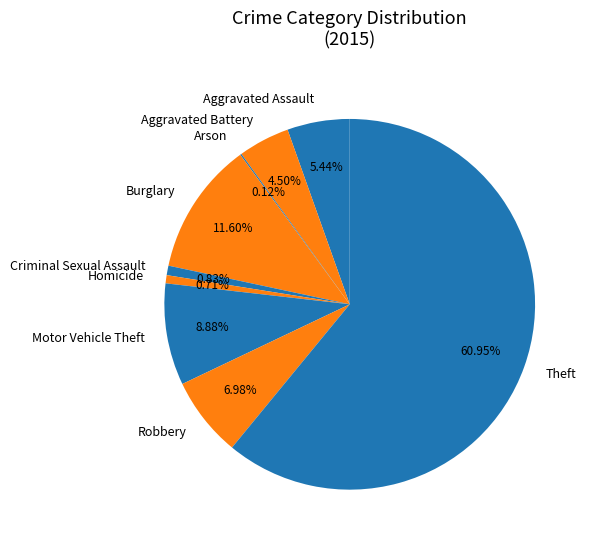

Which slice represents more than half of the pie?

Theft